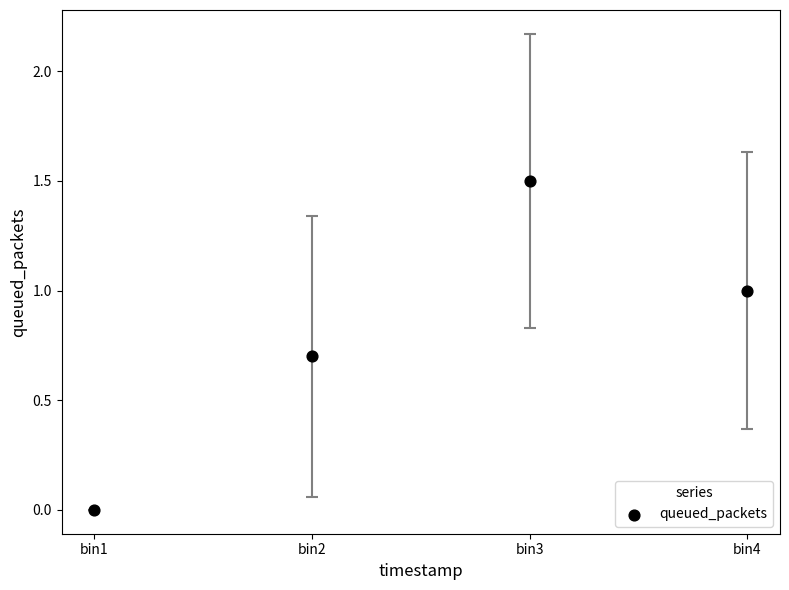

What is the range of X values (max minus min)?

30.2